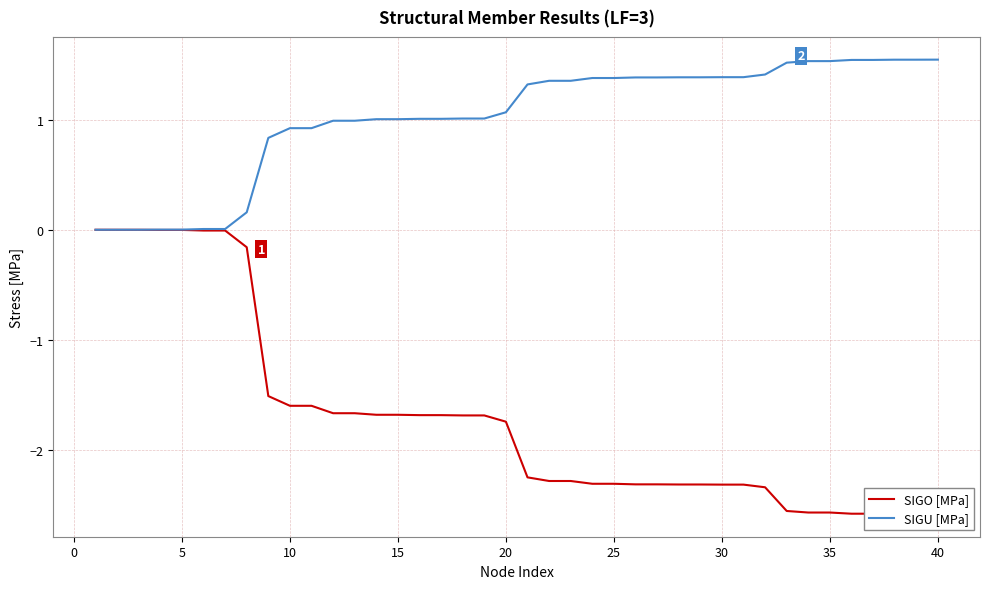

The SIGU [MPa] series shows 0.6 at 40. True or false?

False